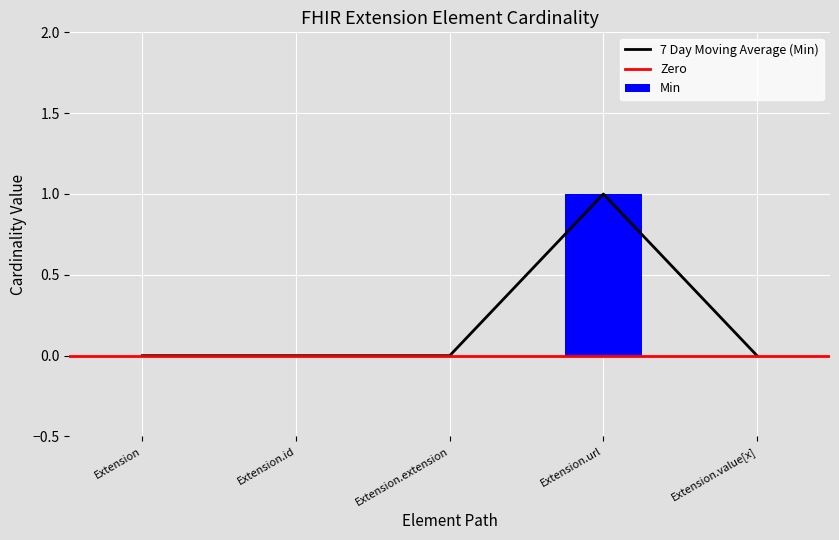

True or false: Min has a value of 0 at Extension.extension.

True